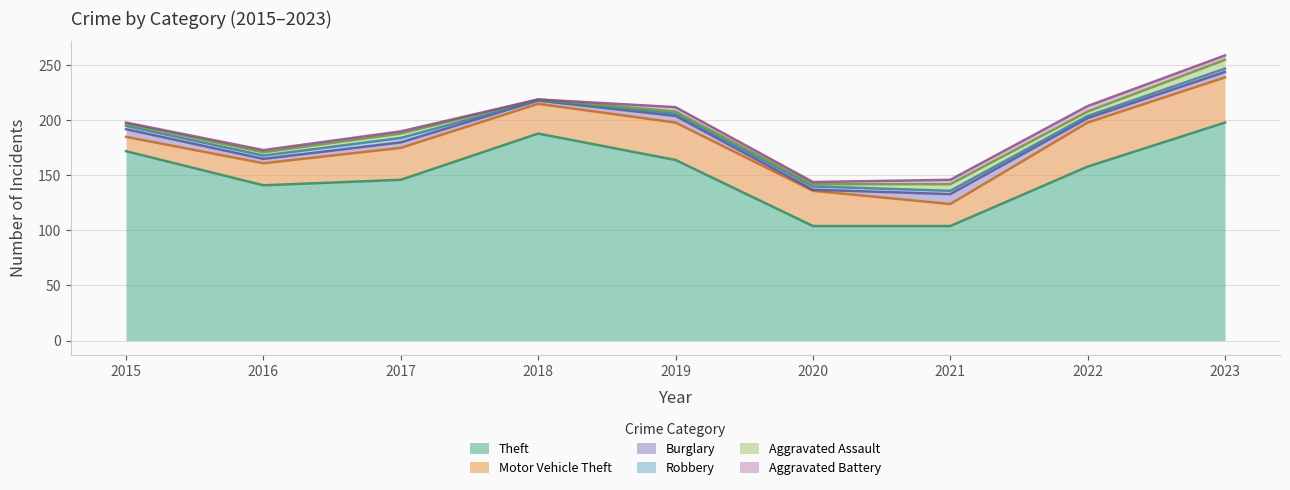

After their last crossing, which series has the higher values: Aggravated Battery or Robbery?

Aggravated Battery